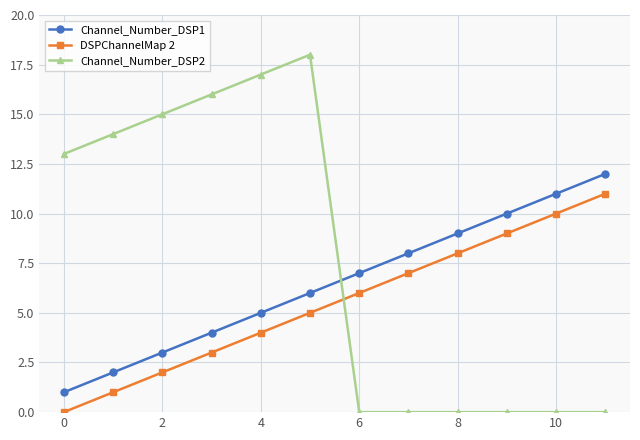

How many series are shown in this chart?

3